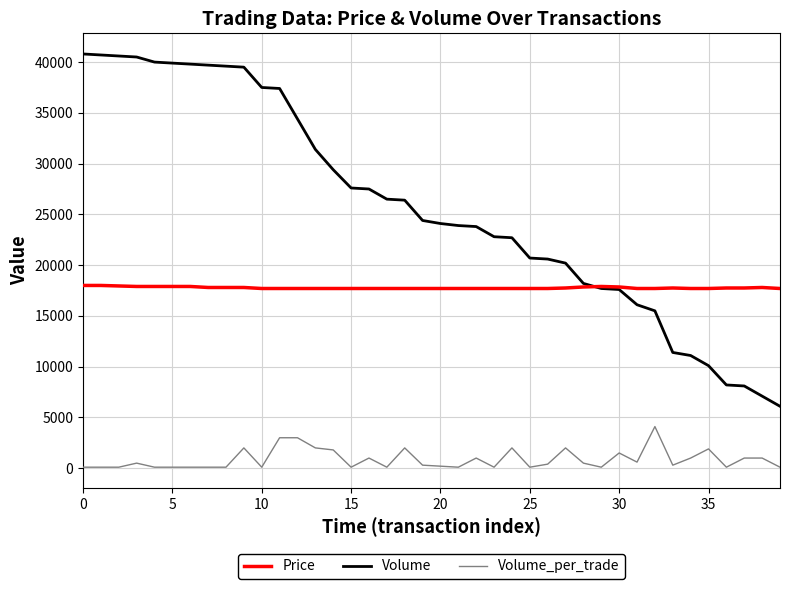

What is the minimum value for Volume?

6100